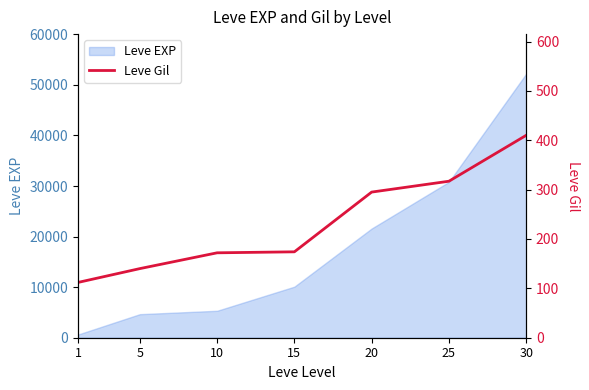

What is the highest value of the Leve EXP series?

52220